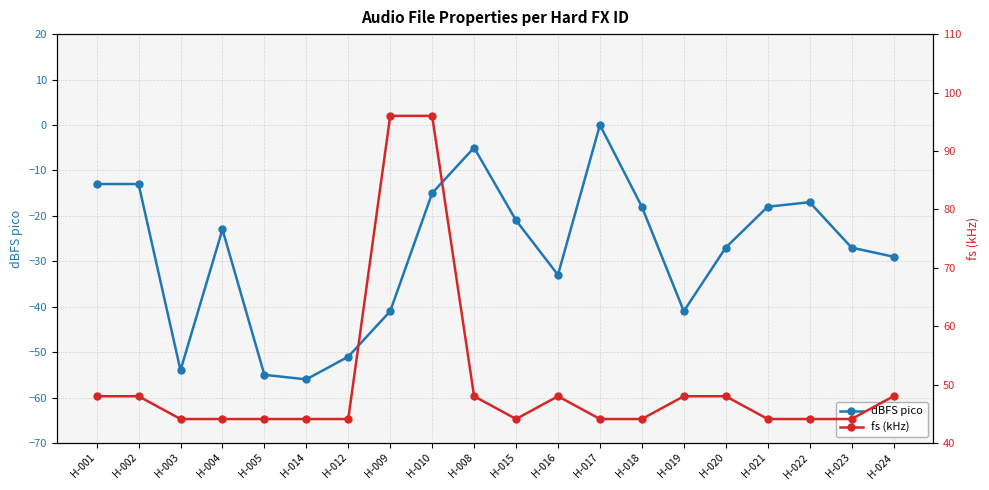

Is the value of dBFS pico at H-009 greater than the value of fs (kHz) at H-016?

No